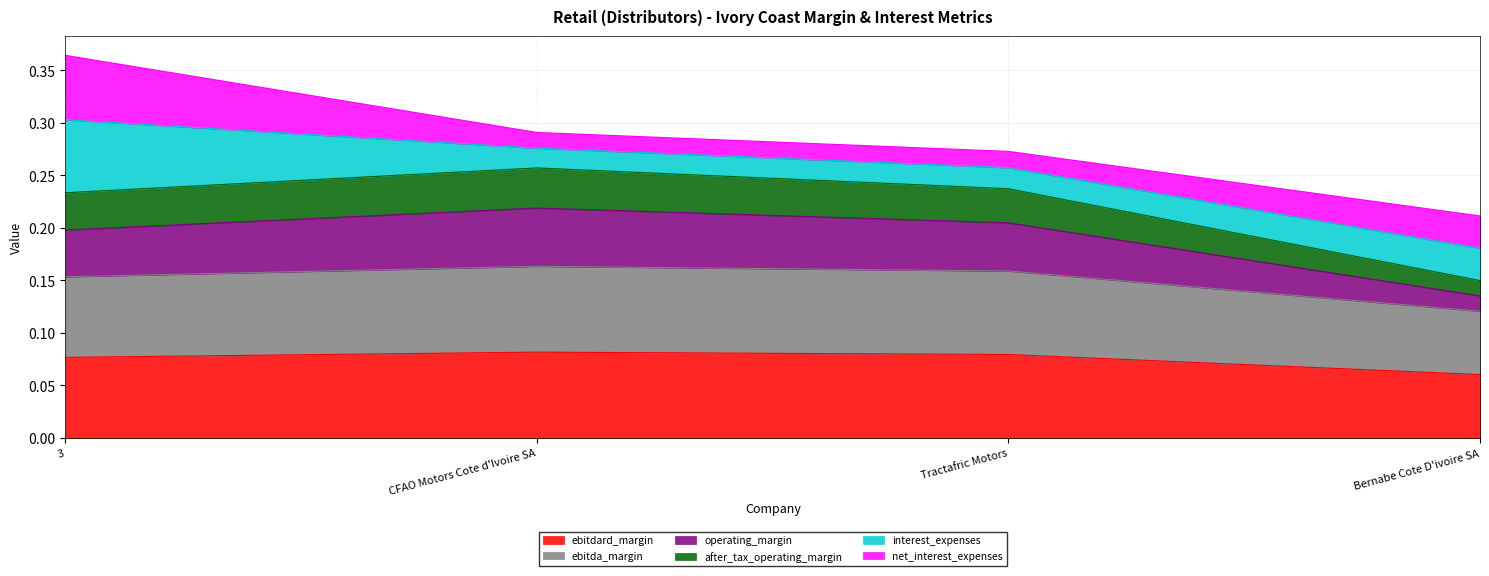

Does the chart have visible grid lines?

Yes